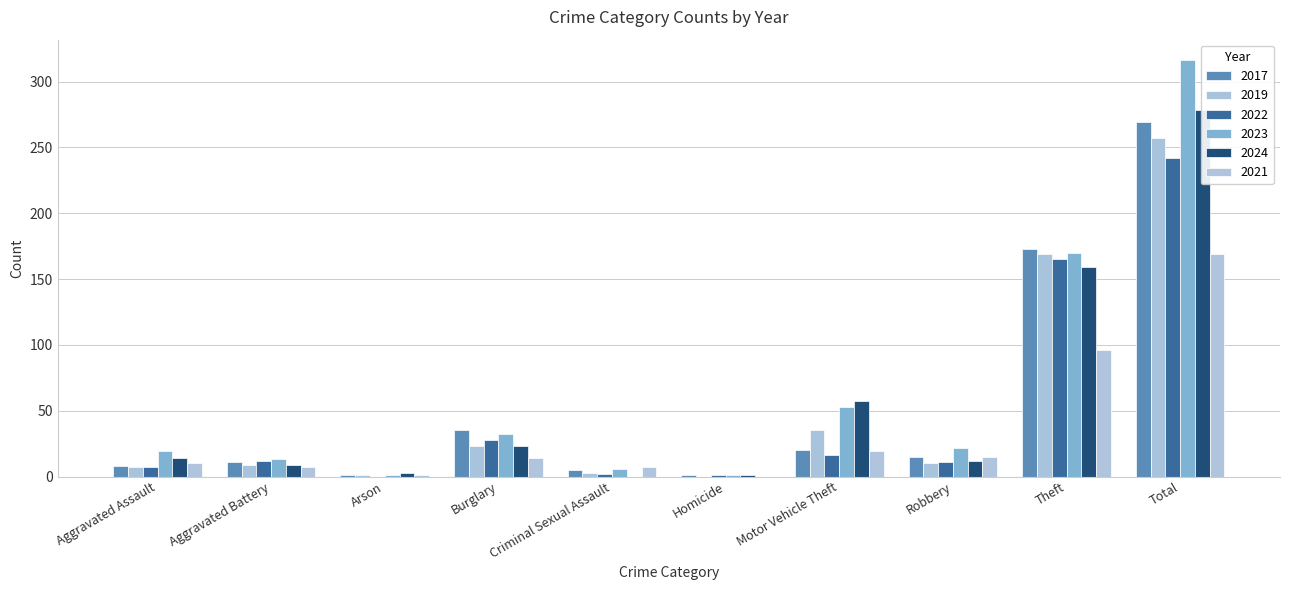

What is the spread (max minus min) of values at Aggravated Assault?

12